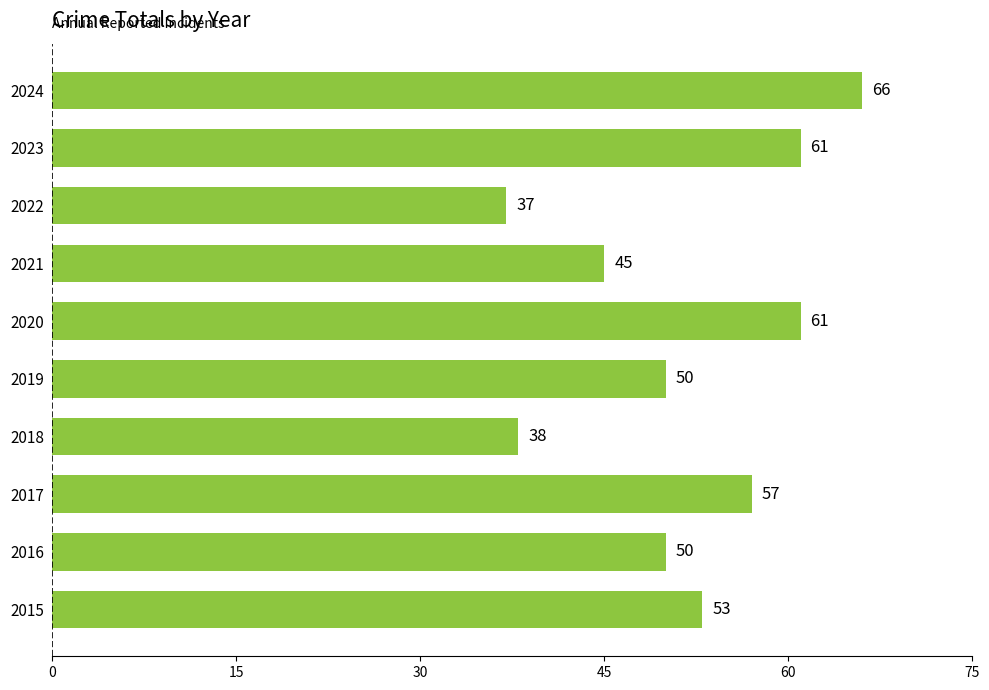

What is the change in value from 2016 to 2024?

+16